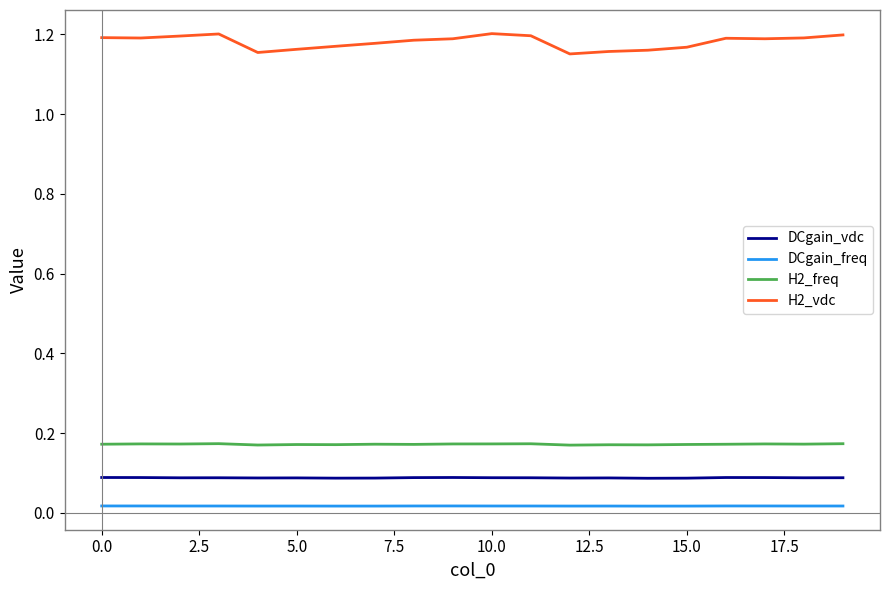

Which series has the largest total across all categories?

H2_vdc